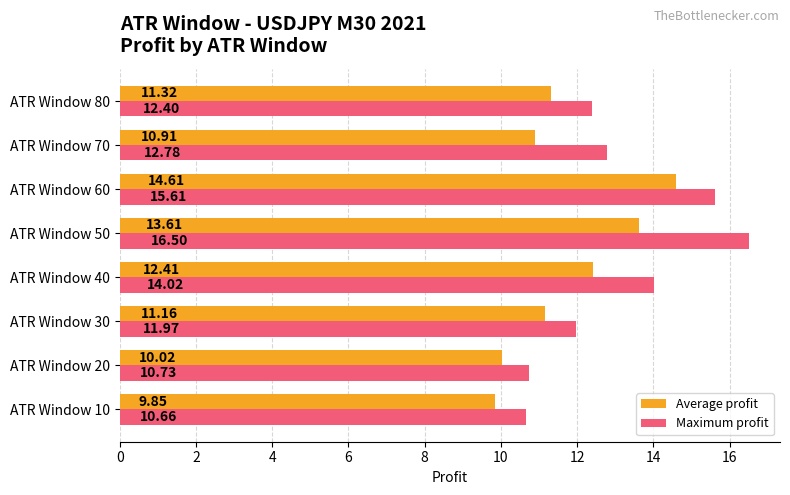

Which series has the largest total across all categories?

Maximum profit